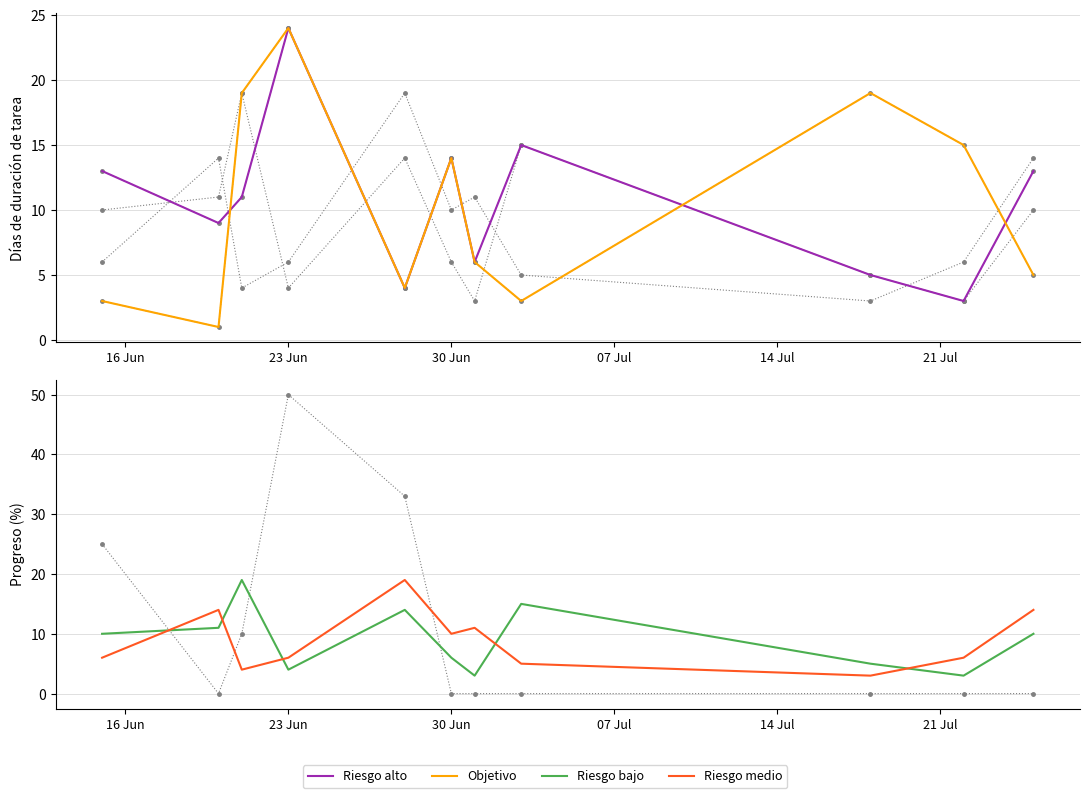

Reading left to right, what are all the values shown in this chart?

Riesgo alto: 13	9	11	24	4	14	6	15	5	3	13
Objetivo: 3	1	19	24	4	14	6	3	19	15	5
Riesgo bajo: 10	11	19	4	14	6	3	15	5	3	10
Riesgo medio: 6	14	4	6	19	10	11	5	3	6	14